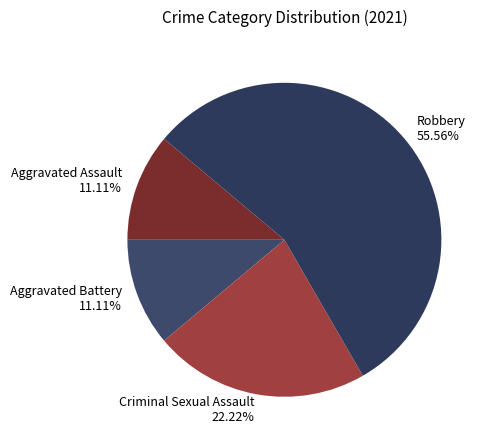

To the nearest percent, what portion does Robbery represent?

56%